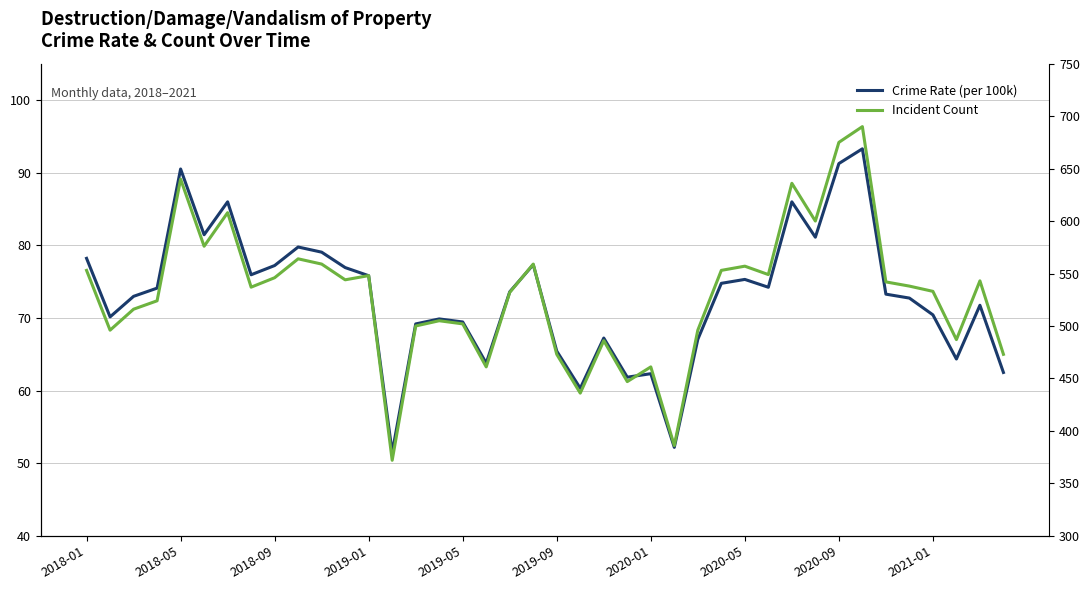

What is the spread (max minus min) of values at 19?

481.7